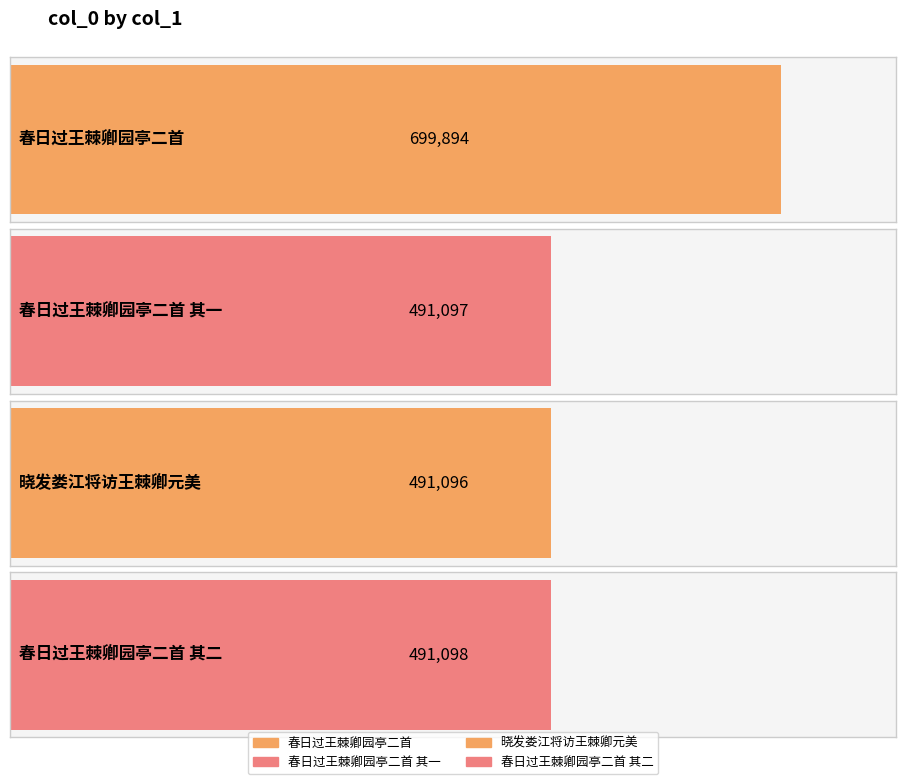

Reading left to right, transcribe all the data shown in this chart.

春日过王棘卿园亭二首=699894	春日过王棘卿园亭二首 其一=491097	晓发娄江将访王棘卿元美=491096	春日过王棘卿园亭二首 其二=491098